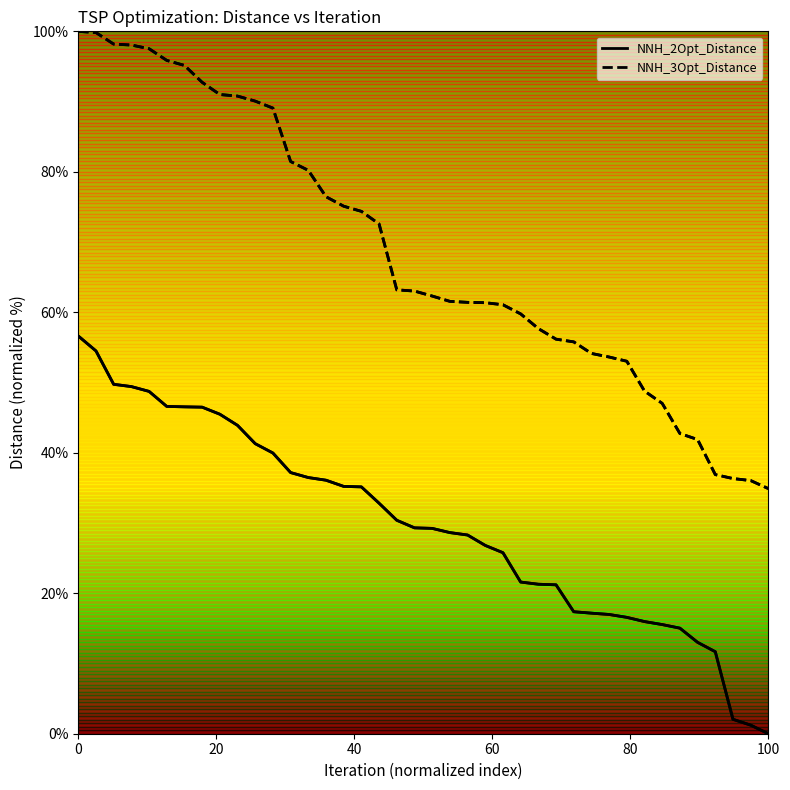

List the series in order of their overall mean, highest first.

NNH_3Opt_Distance, NNH_2Opt_Distance